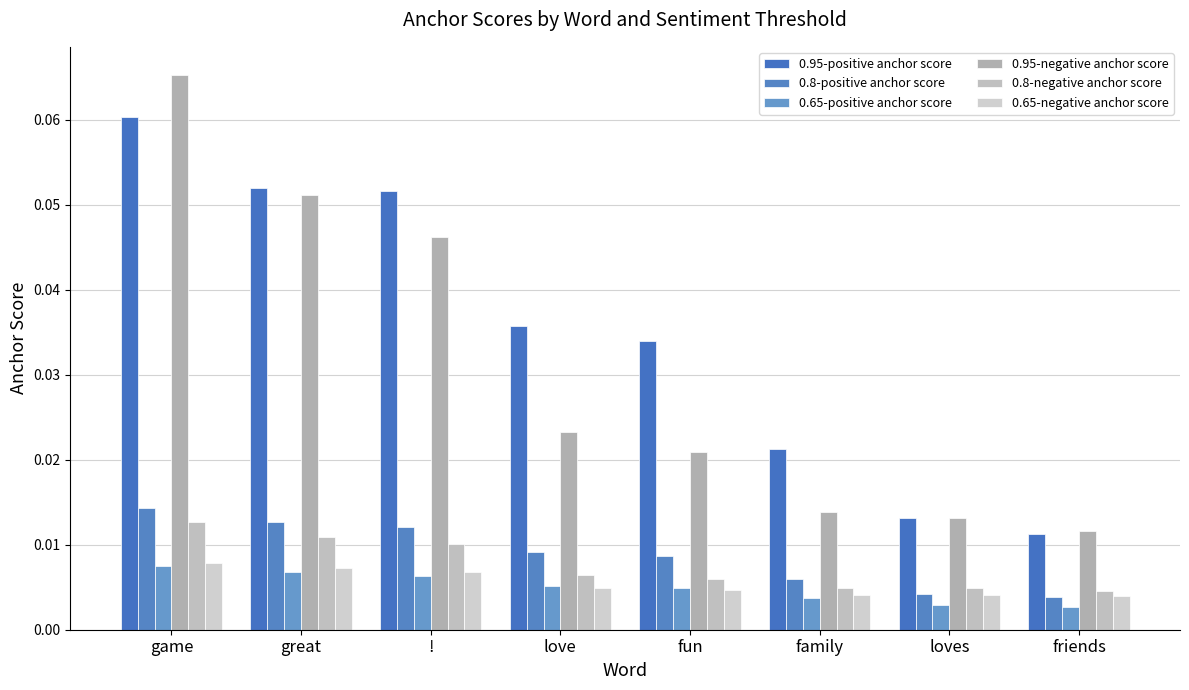

Is the value of 0.95-positive anchor score at friends greater than the value of 0.65-positive anchor score at family?

Yes